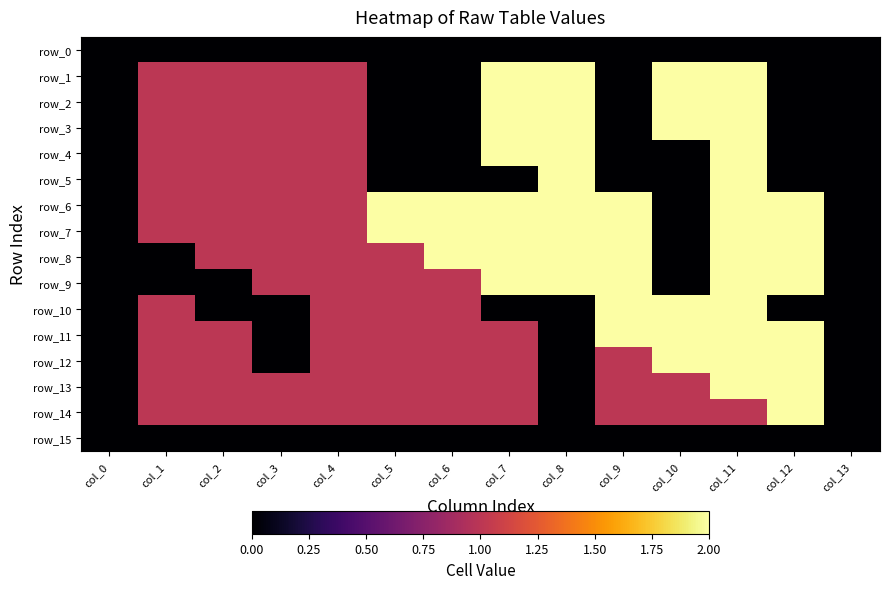

Rank the series by their maximum value, from lowest to highest.

row_0, row_15, row_1, row_2, row_3, row_4, row_5, row_6, row_7, row_8, row_9, row_10, row_11, row_12, row_13, row_14